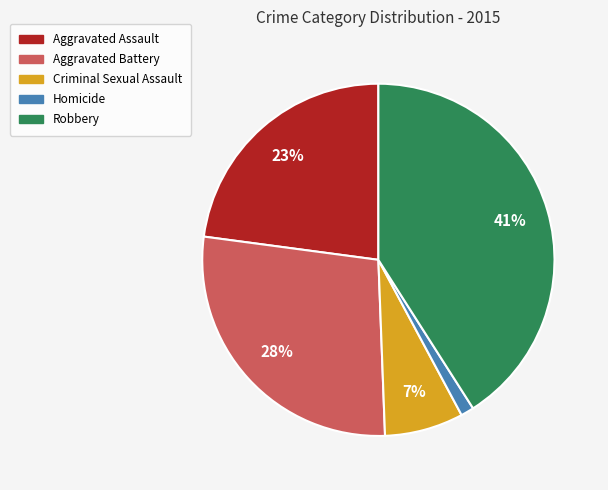

What is the largest slice in the pie chart?

Robbery